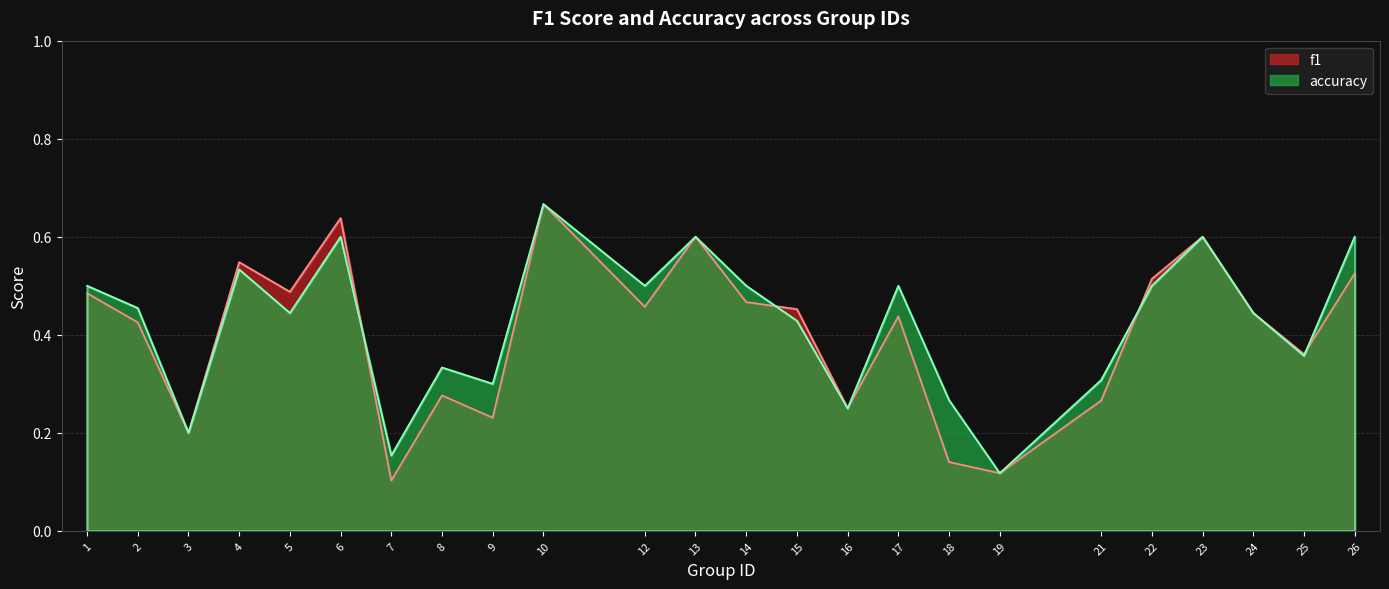

How many accuracy values are between 0 and 1?

24